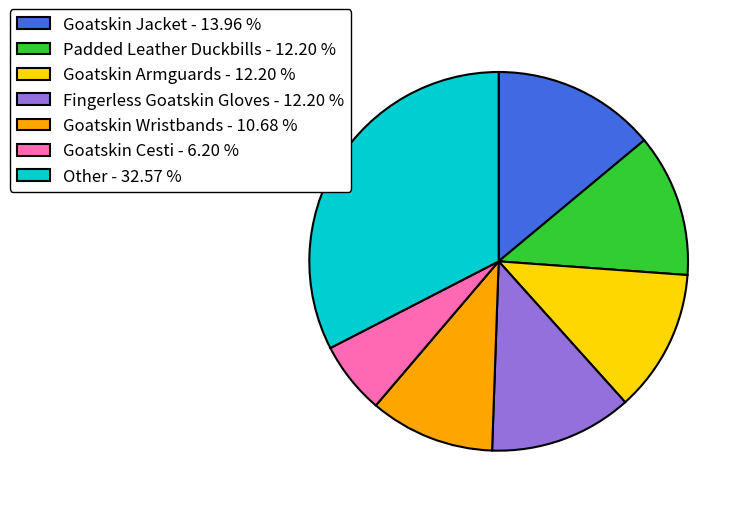

What is the smallest slice in the pie chart?

Goatskin Cesti - 6.20 %